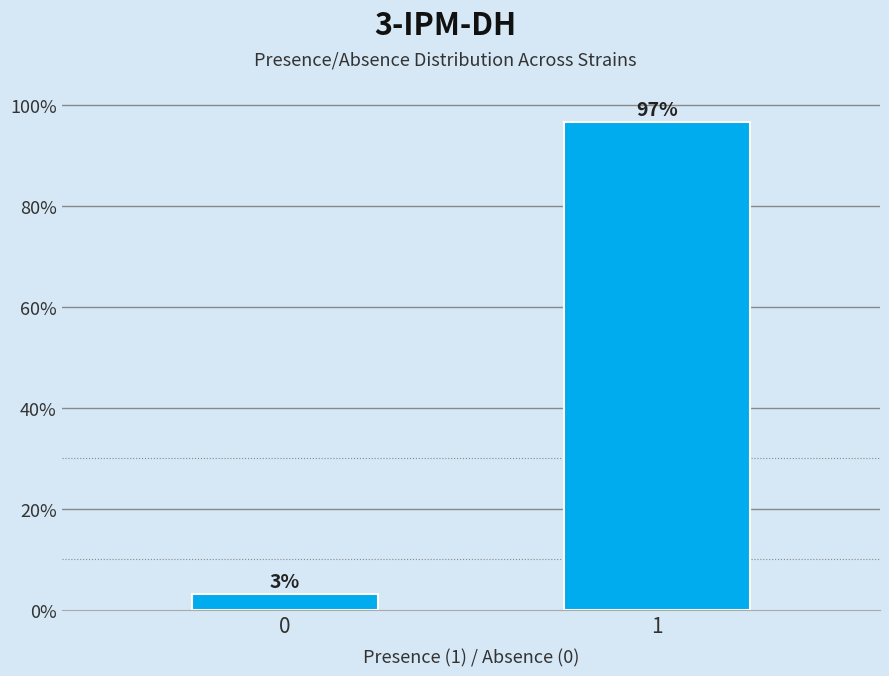

What is the maximum value shown in the chart?

96.8